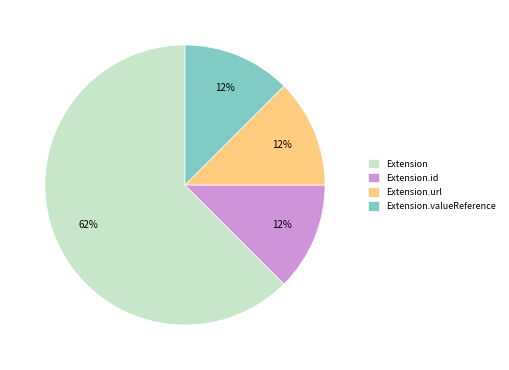

Which has a higher value, Extension.valueReference or Extension?

Extension